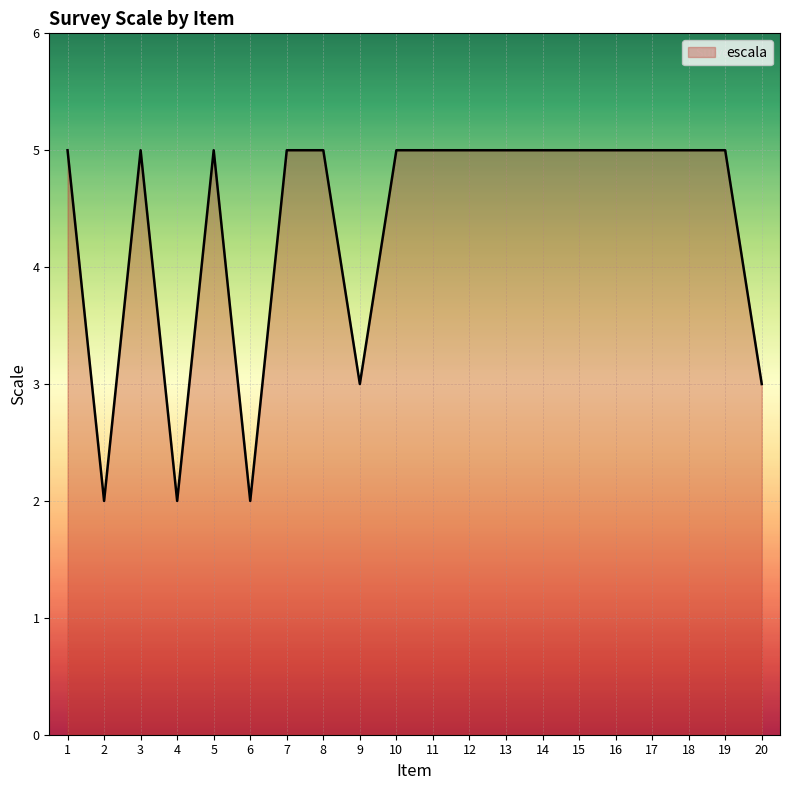

How many series are shown in this chart?

1